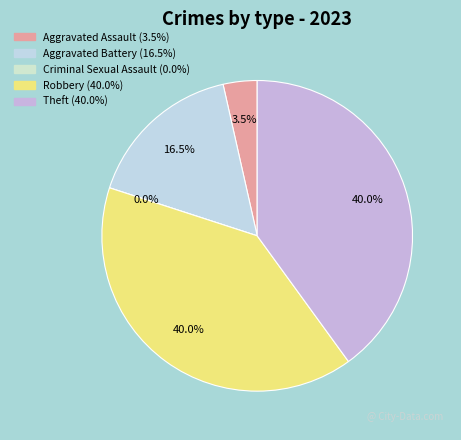

How many slices are in this pie chart?

5